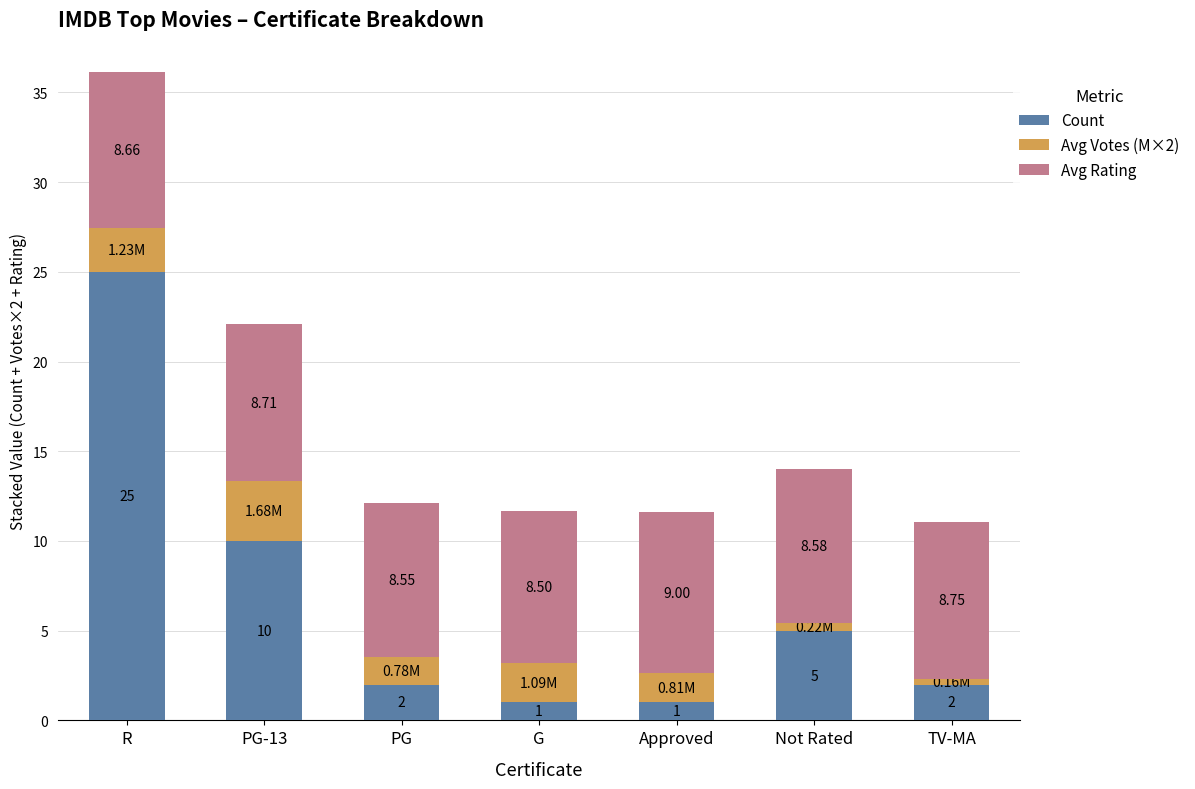

At which label does Count reach its peak?

R